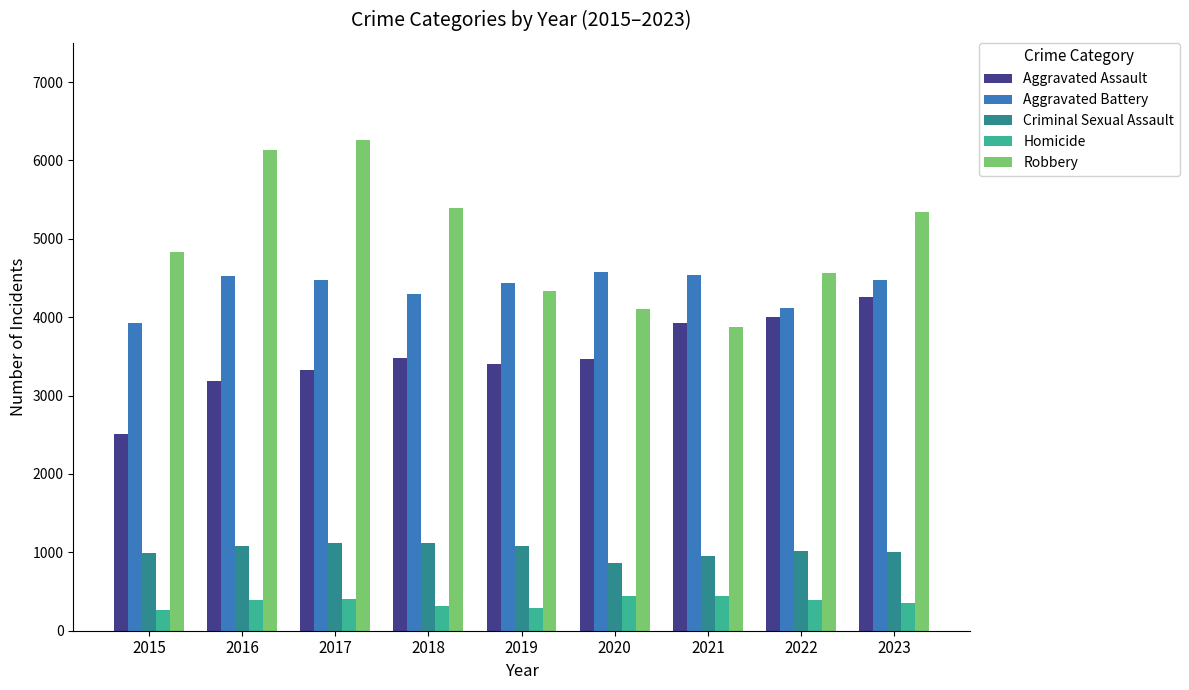

Count the number of data series in this chart.

5